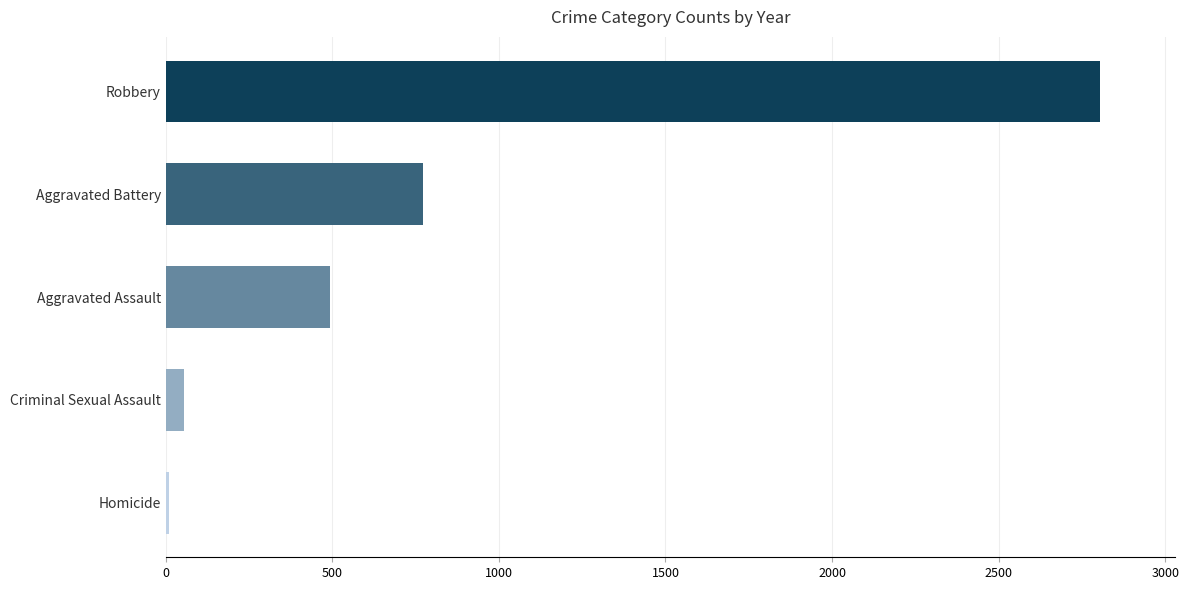

Between Aggravated Battery and Criminal Sexual Assault, which is larger?

Aggravated Battery